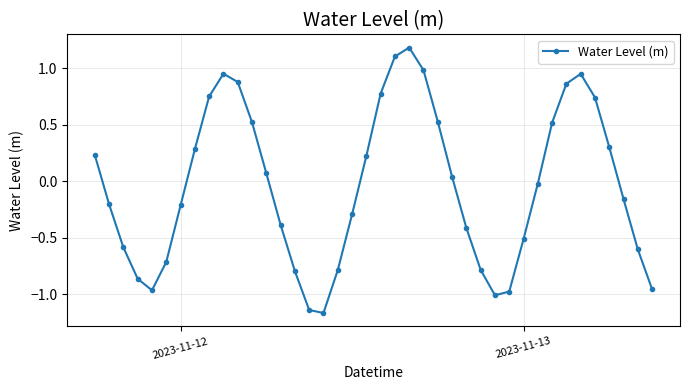

How many interior local valleys (lower than both neighbors) does the data have?

3